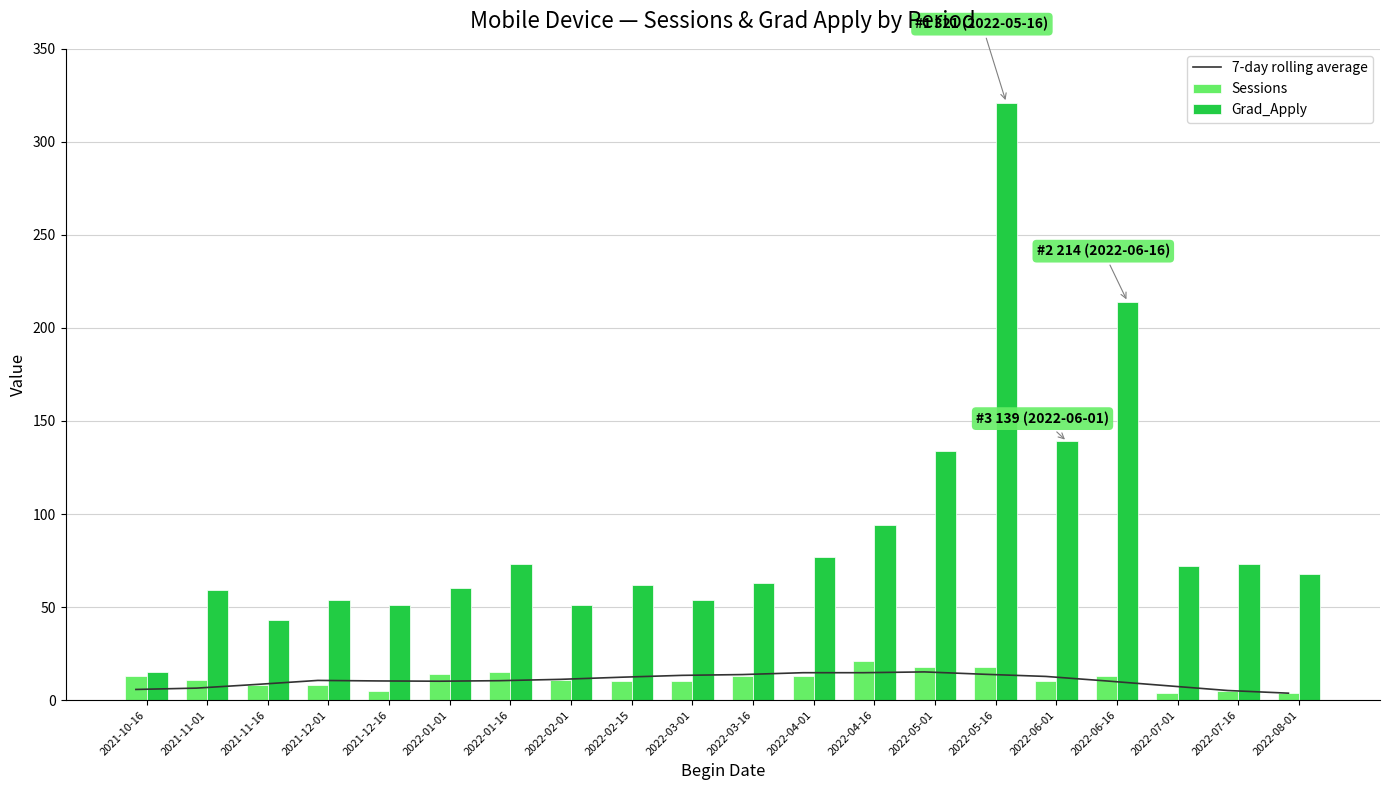

Reading left to right, list all the values displayed in this chart.

7-day rolling average: 5.7	6.4	8.4	10.6	10.3	10.1	10.4	11.1	12.3	13.3	13.7	14.7	14.7	15.1	13.9	12.7	10.3	7.7	5.1	3.7
Sessions: 13.0	11.0	8.0	8.0	5.0	14.0	15.0	11.0	10.0	10.0	13.0	13.0	21.0	18.0	18.0	10.0	13.0	4.0	5.0	4.0
Grad_Apply: 15.0	59.0	43.0	54.0	51.0	60.0	73.0	51.0	62.0	54.0	63.0	77.0	94.0	134.0	321.0	139.0	214.0	72.0	73.0	68.0